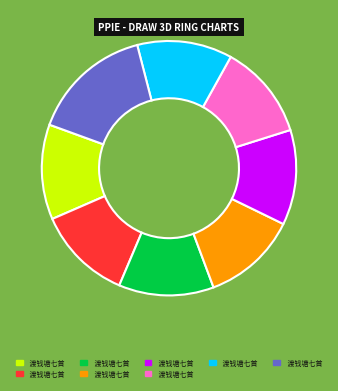

Is there any slice that represents more than half of the pie?

No